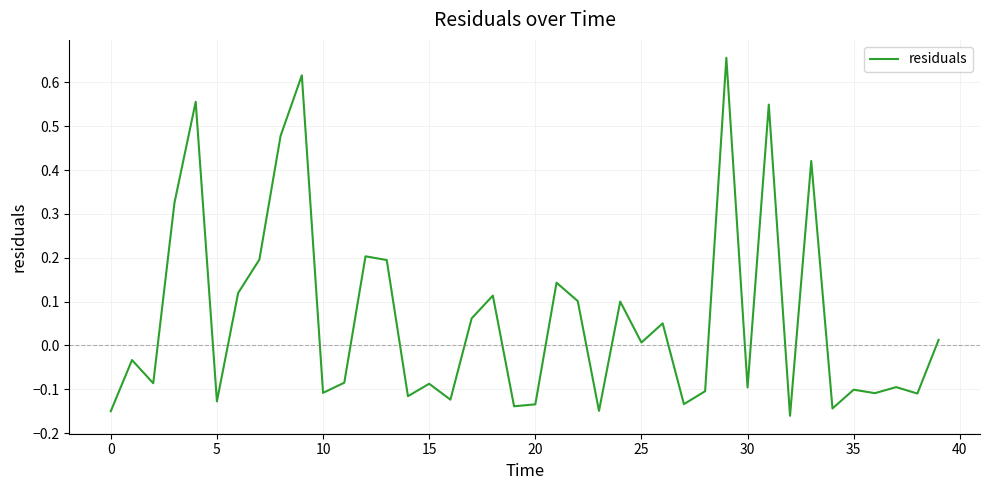

What is the difference between the maximum and minimum values?

0.8